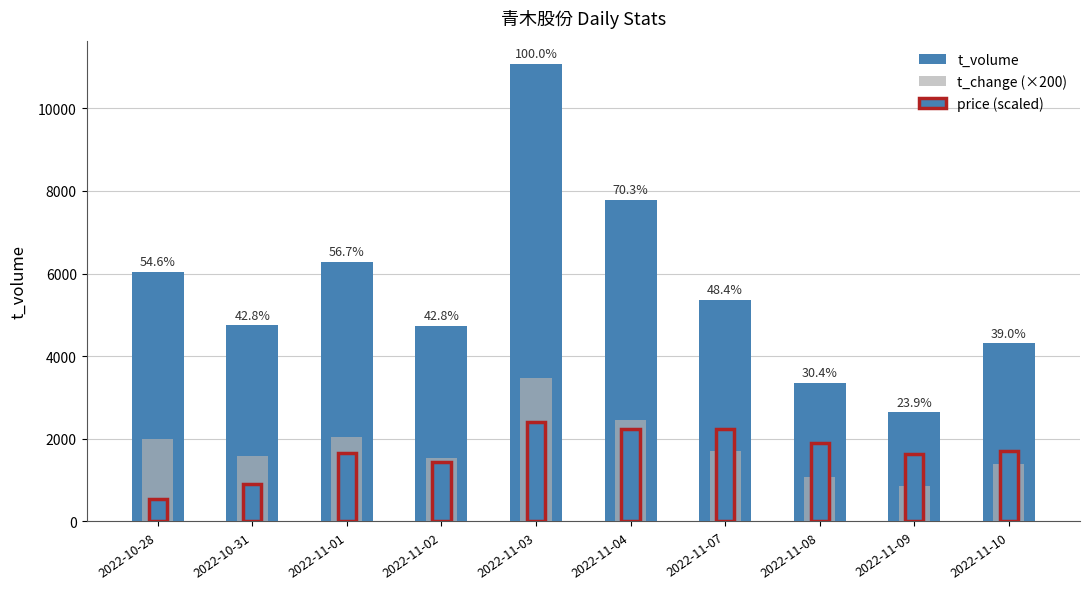

Between 2022-10-31 and 2022-11-08, which is larger?

2022-10-31